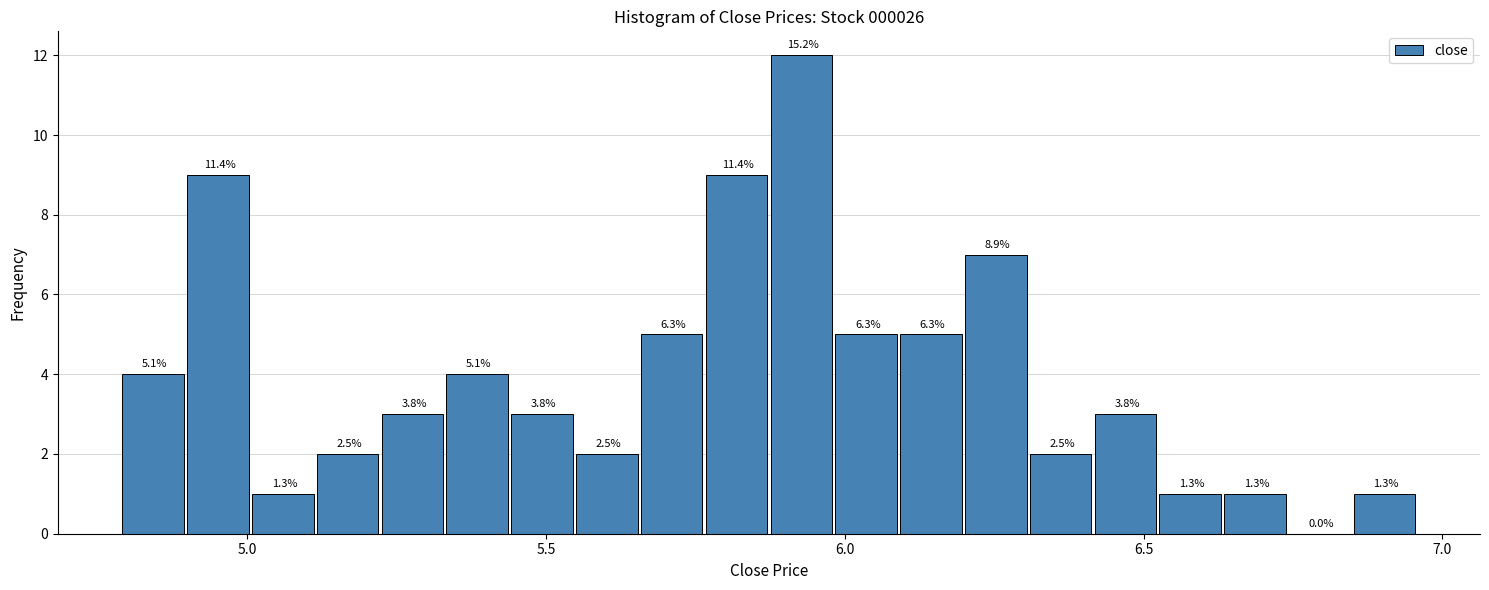

Read against the x-axis, roughly where is the centre of the tallest bar?

5.95